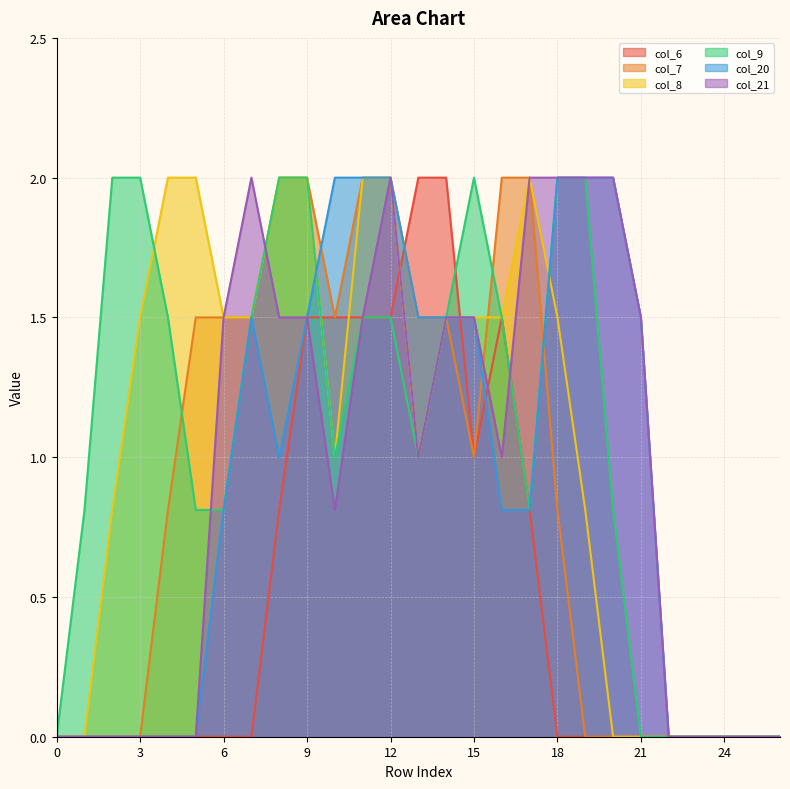

How many interior local peaks does the col_21 series have?

2